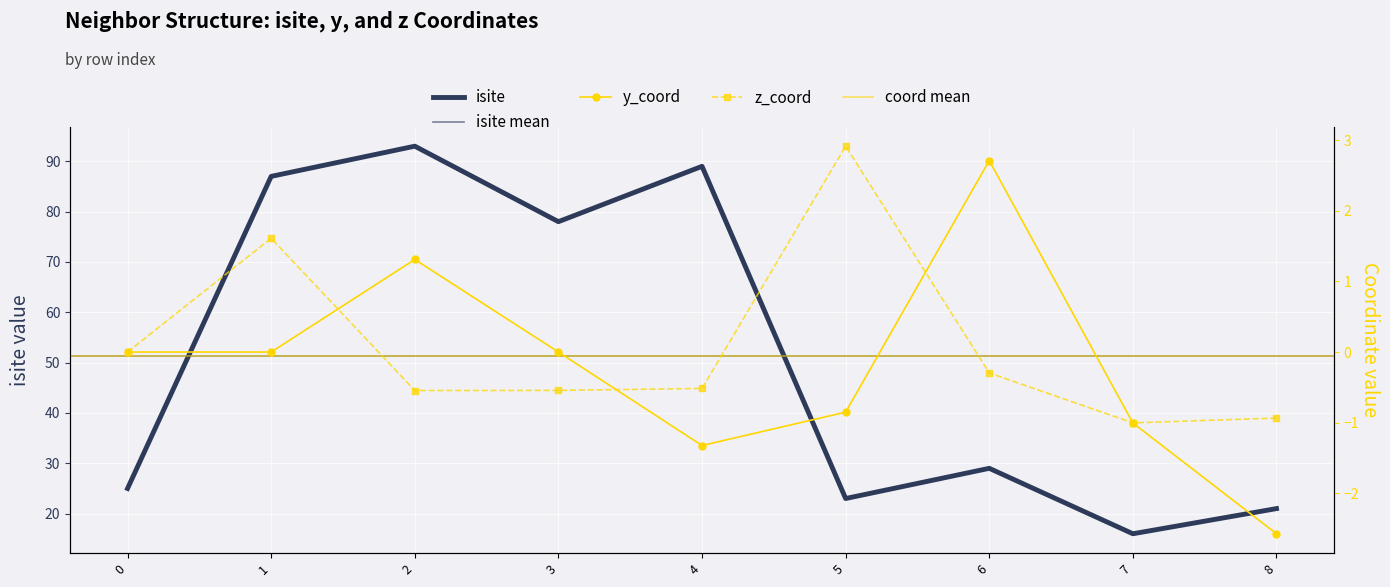

After their last crossing, which series has the higher values: z_coord or y_coord?

z_coord